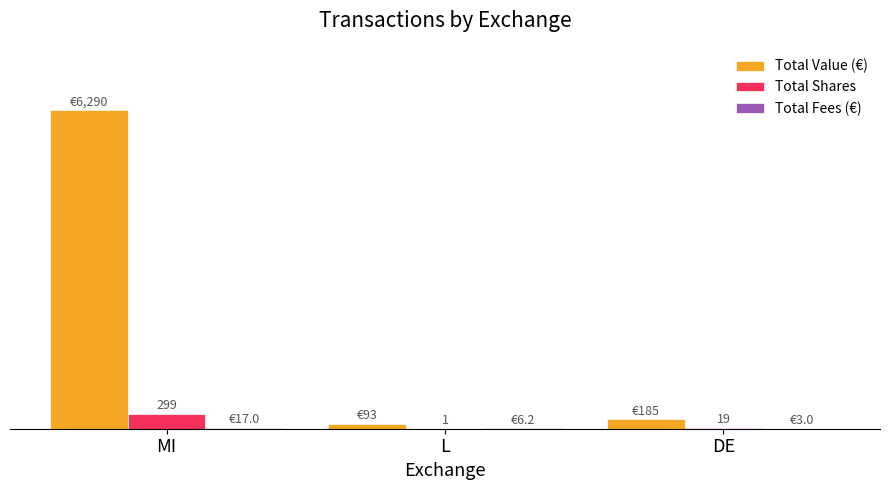

What is the total value across all series at L?

100.6